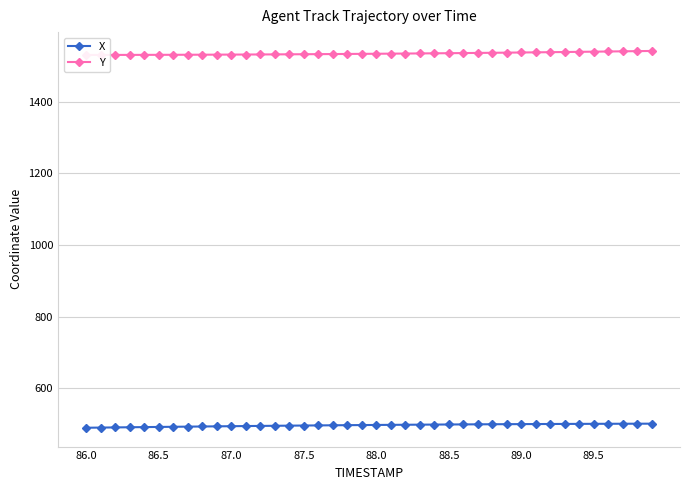

The X series shows 170.3 at 89.0. True or false?

False